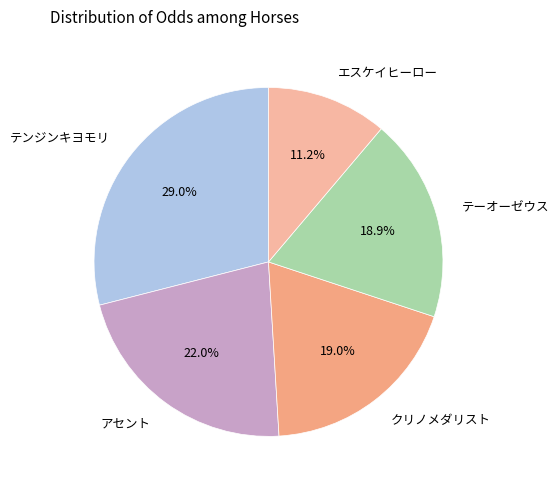

Is there any slice that represents more than half of the pie?

No